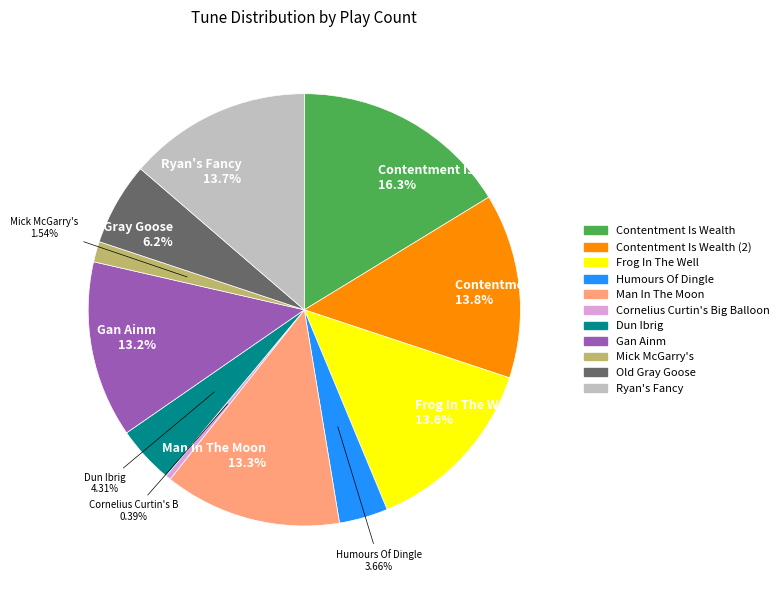

Is there a majority slice in this chart?

No